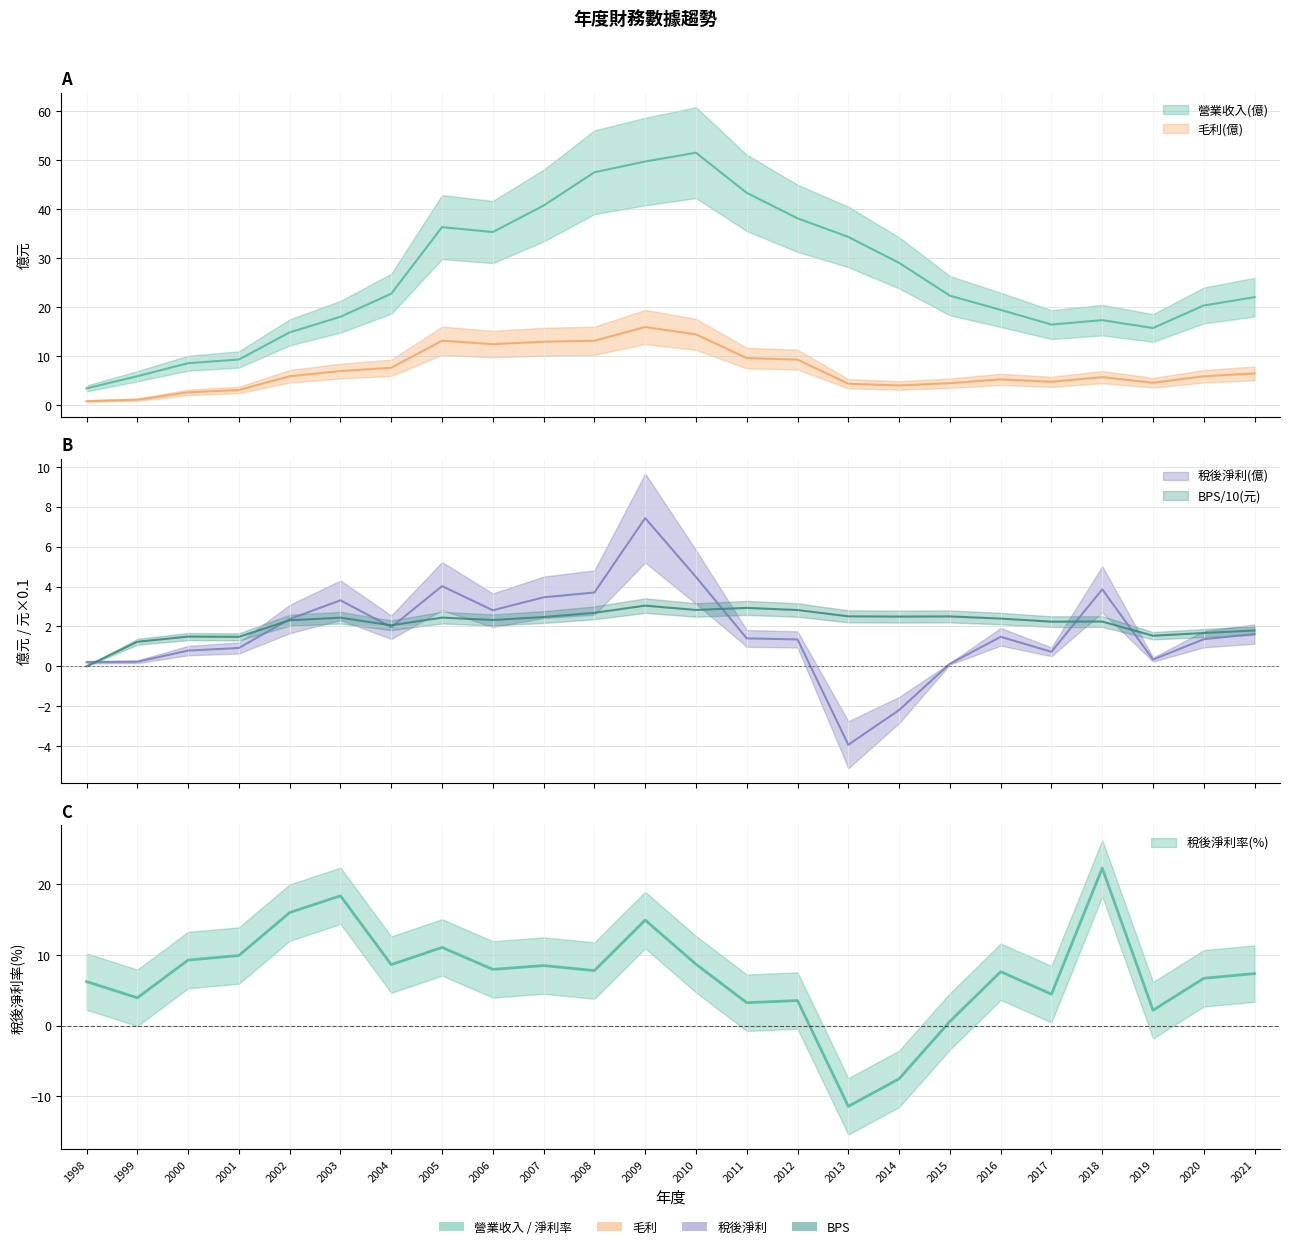

What is the approximate value of 毛利(億) at 2018?

5.7